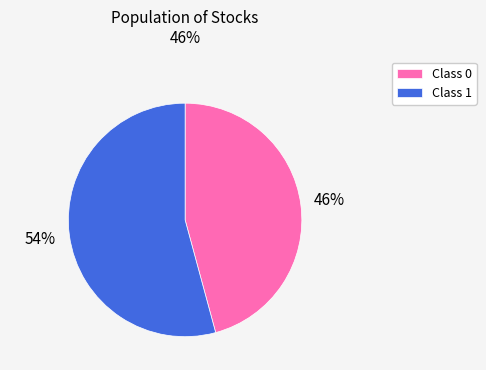

How many slices are in this pie chart?

2